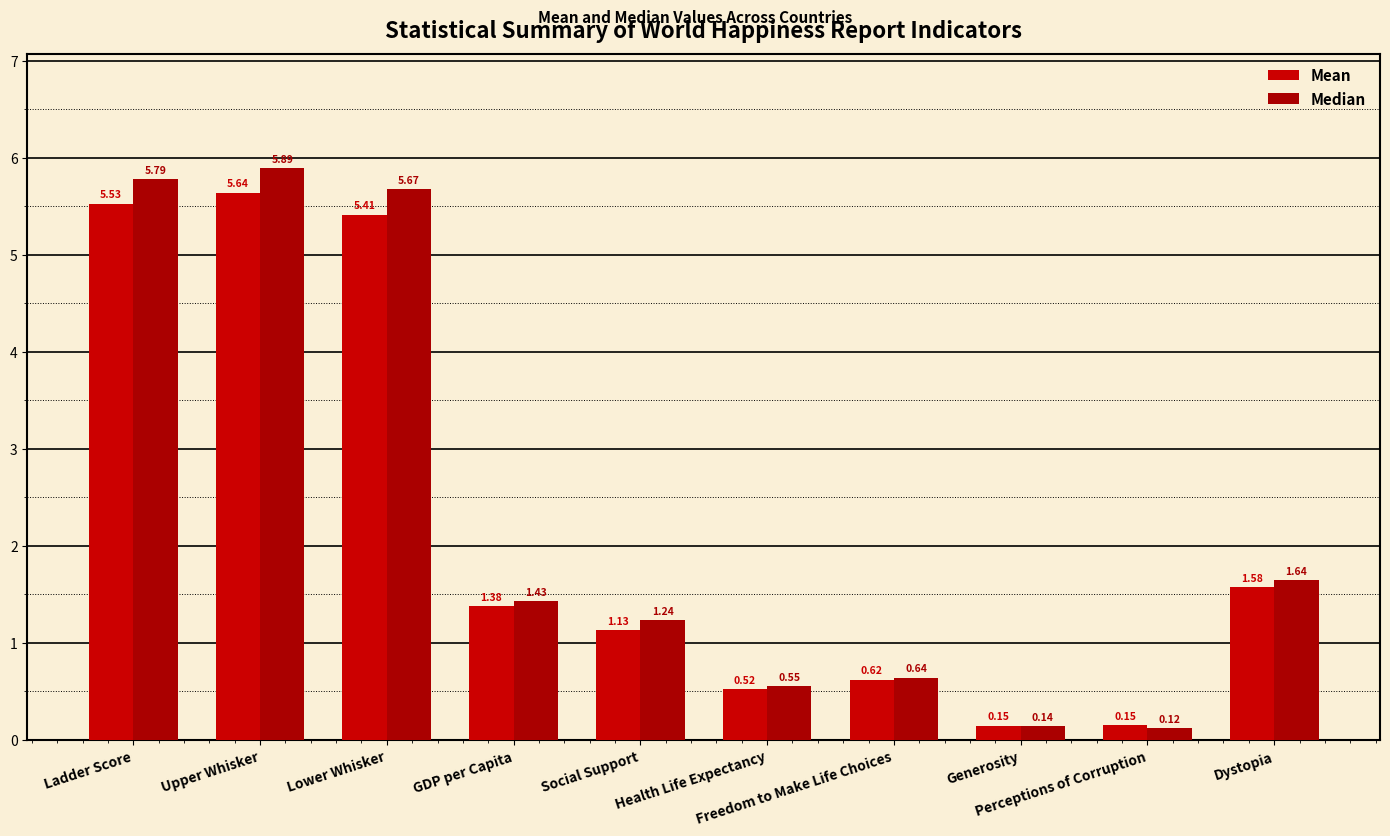

What value does the Mean series have at Health Life Expectancy?

0.5